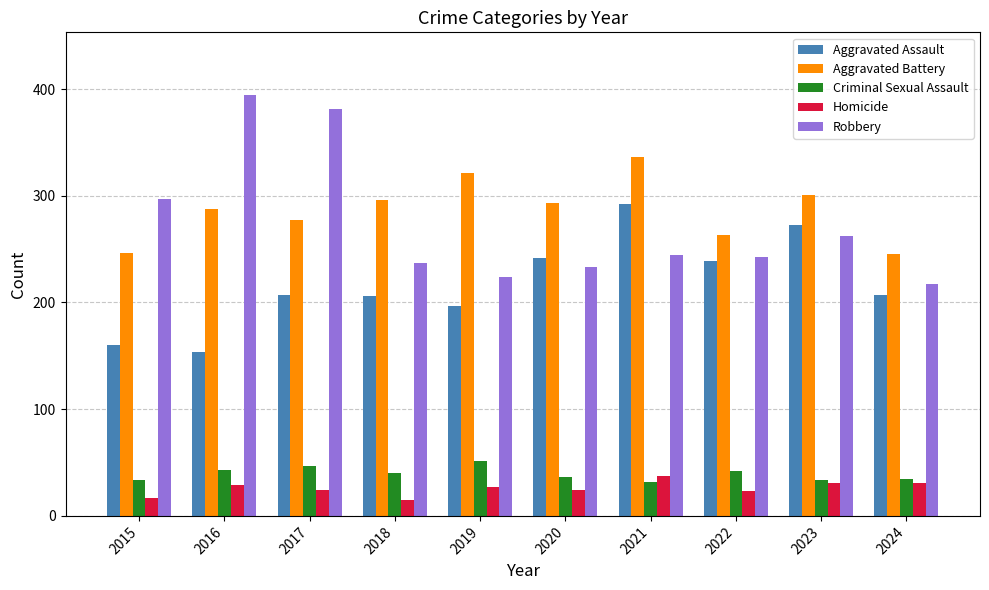

Which series changed the most between 2020 and 2024?

Aggravated Battery